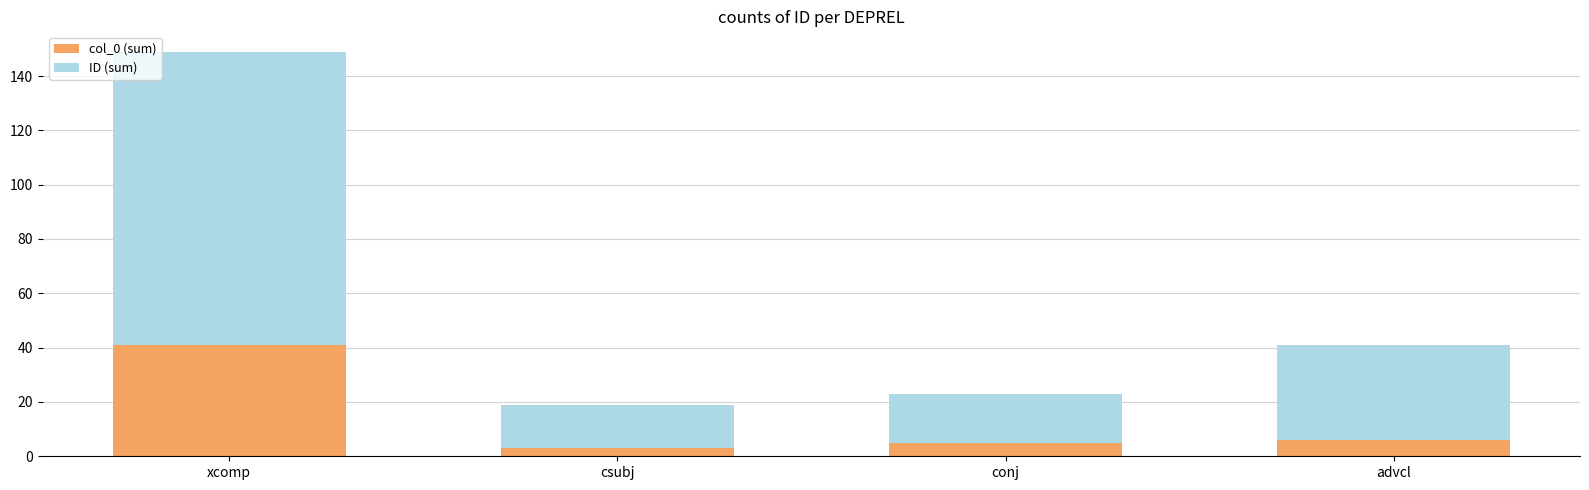

Reading left to right, list the values for the col_0 (sum) series.

xcomp=41	csubj=3	conj=5	advcl=6